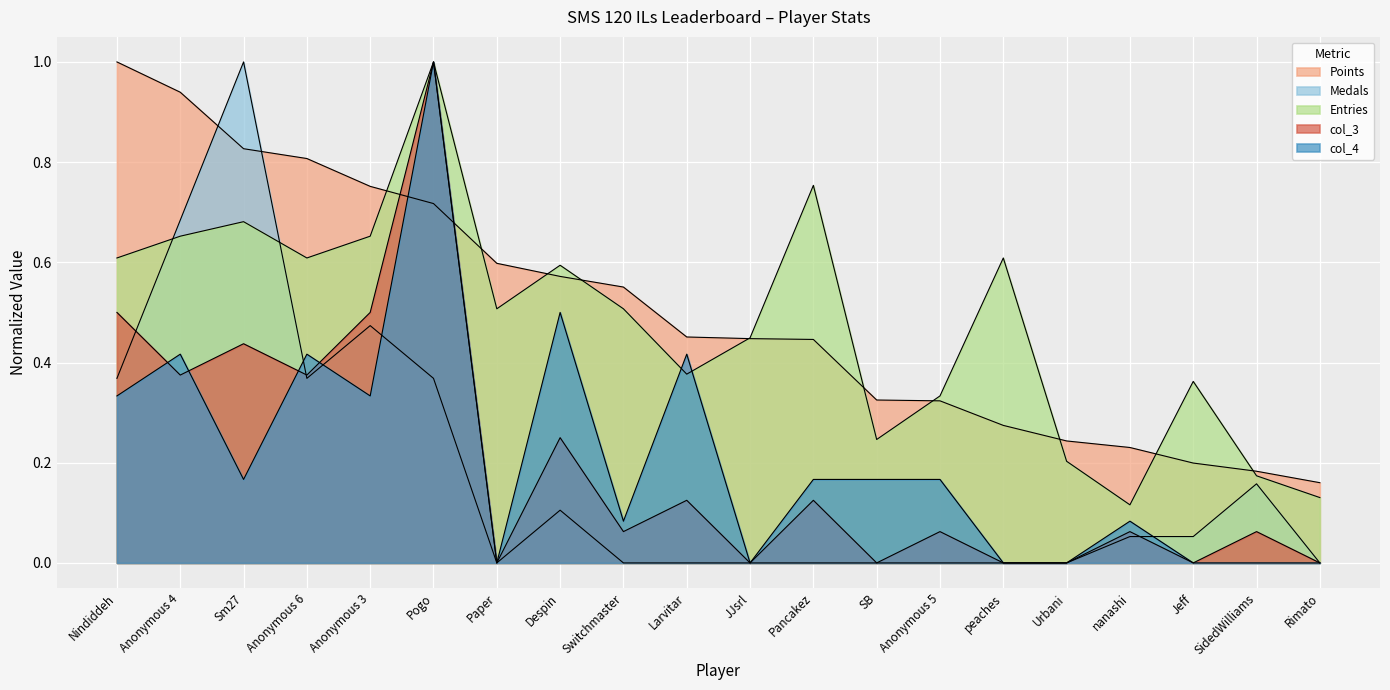

What is the difference between the maximum and minimum values in the col_3 series?

1.0